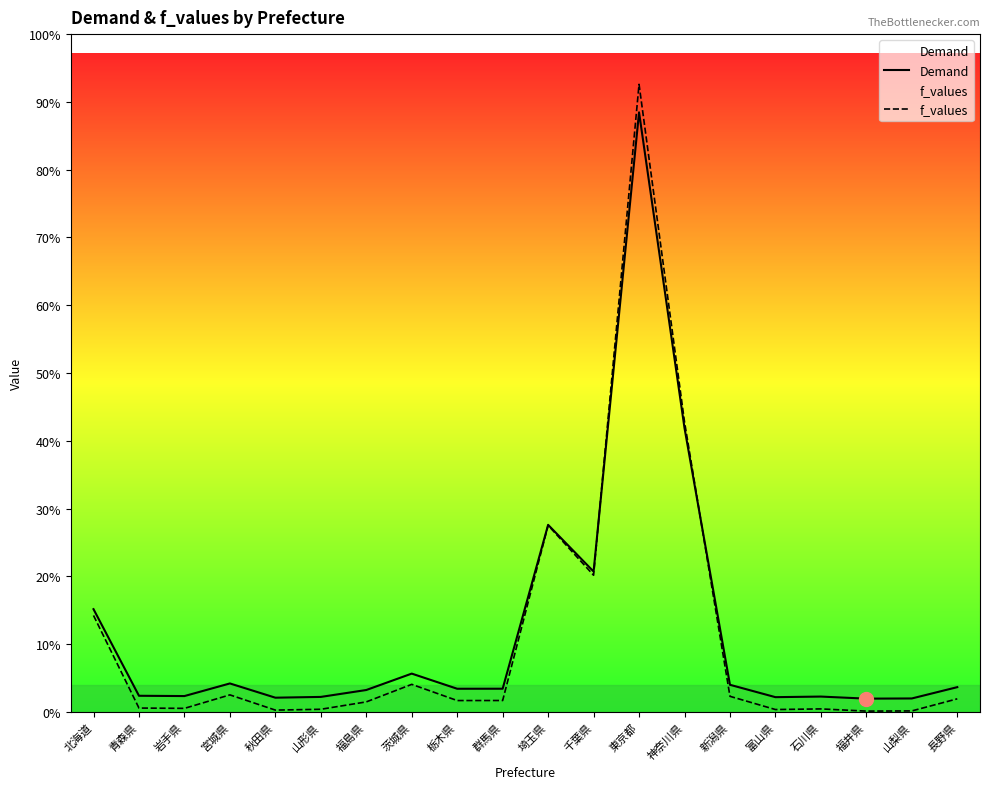

Reading right to left, list all the values displayed in this chart.

Demand: 長野県=11664.0	山梨県=6325.1	福井県=6239.4	石川県=7216.3	富山県=6937.9	新潟県=12775.9	神奈川県=134053.4	東京都=283128.7	千葉県=66261.6	埼玉県=88312.5	群馬県=10925.8	栃木県=10907.6	茨城県=18061.7	福島県=10314.8	山形県=7055.0	秋田県=6688.9	宮城県=13414.0	岩手県=7456.6	青森県=7592.6	北海道=48497.7
f_values: 長野県=6146.0	山梨県=438.3	福井県=346.7	石川県=1391.1	富山県=1093.4	新潟県=7334.7	神奈川県=136989.3	東京都=296361.7	千葉県=64514.9	埼玉県=88088.8	群馬県=5356.7	栃木県=5337.3	茨城県=12985.6	福島県=4703.6	山形県=1218.6	秋田県=827.2	宮城県=8016.8	岩手県=1647.9	青森県=1793.3	北海道=45523.9